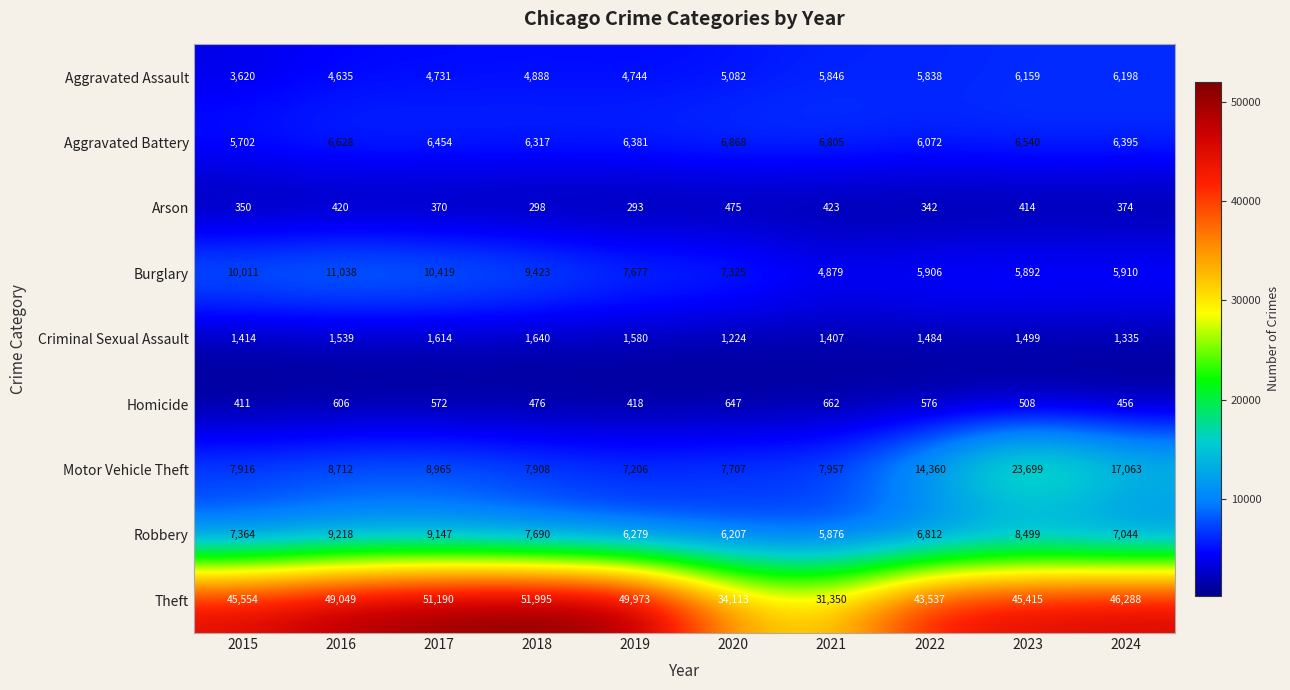

List the series in order of their peak value, lowest first.

Arson, Homicide, Criminal Sexual Assault, Aggravated Assault, Aggravated Battery, Robbery, Burglary, Motor Vehicle Theft, Theft